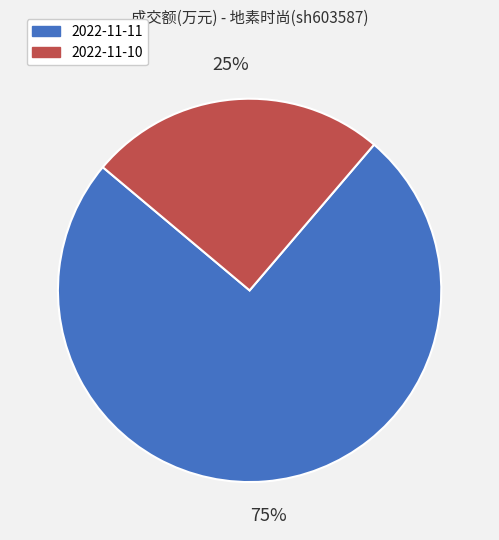

Which category has the smallest portion of the pie?

2022-11-10